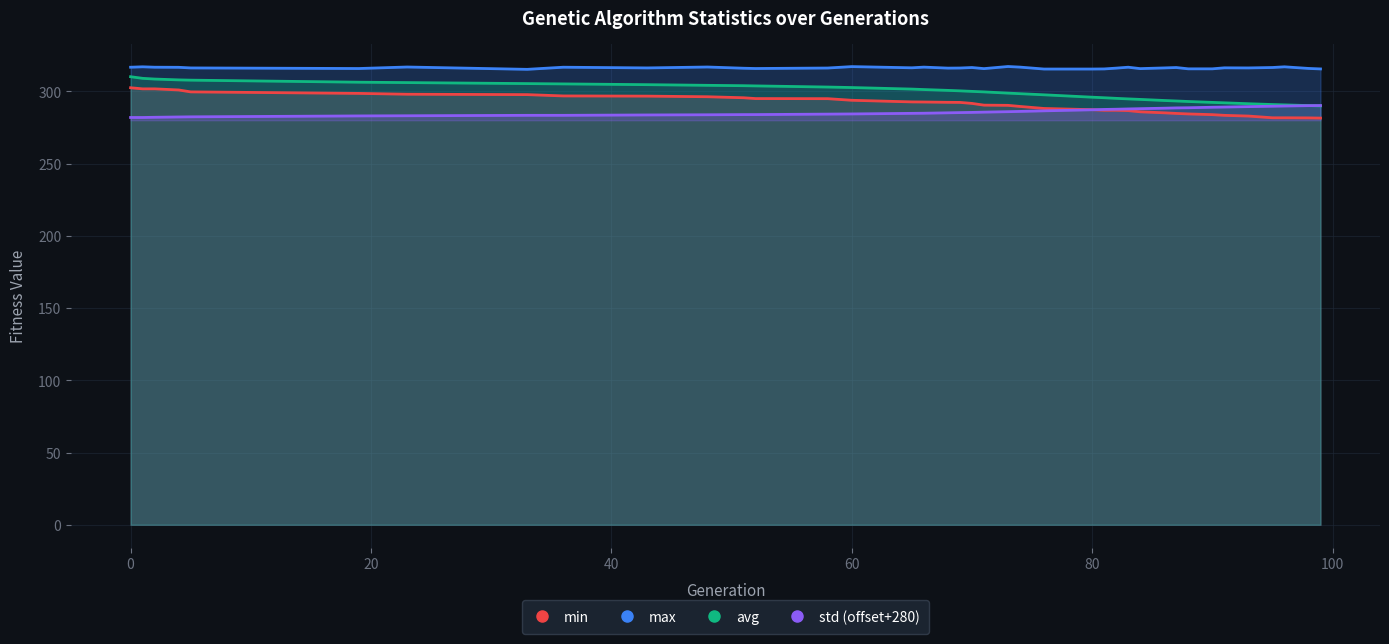

True or false: max and min intersect in this chart.

False